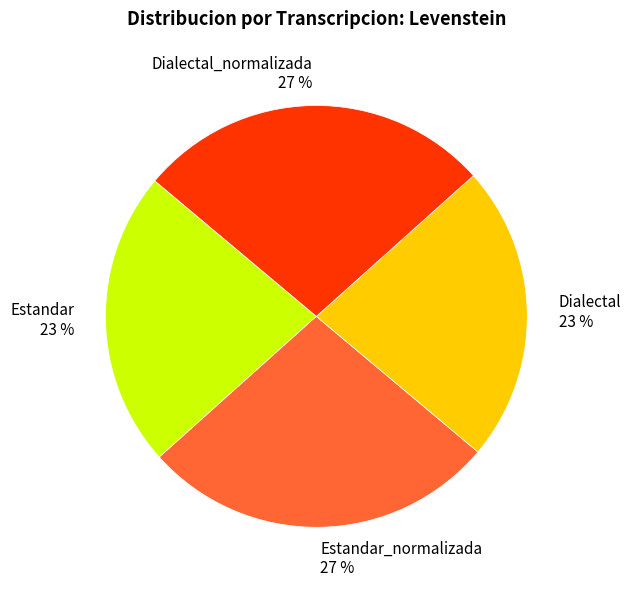

True or false: Estandar_normalizada 27 % accounts for 27% of the total.

True